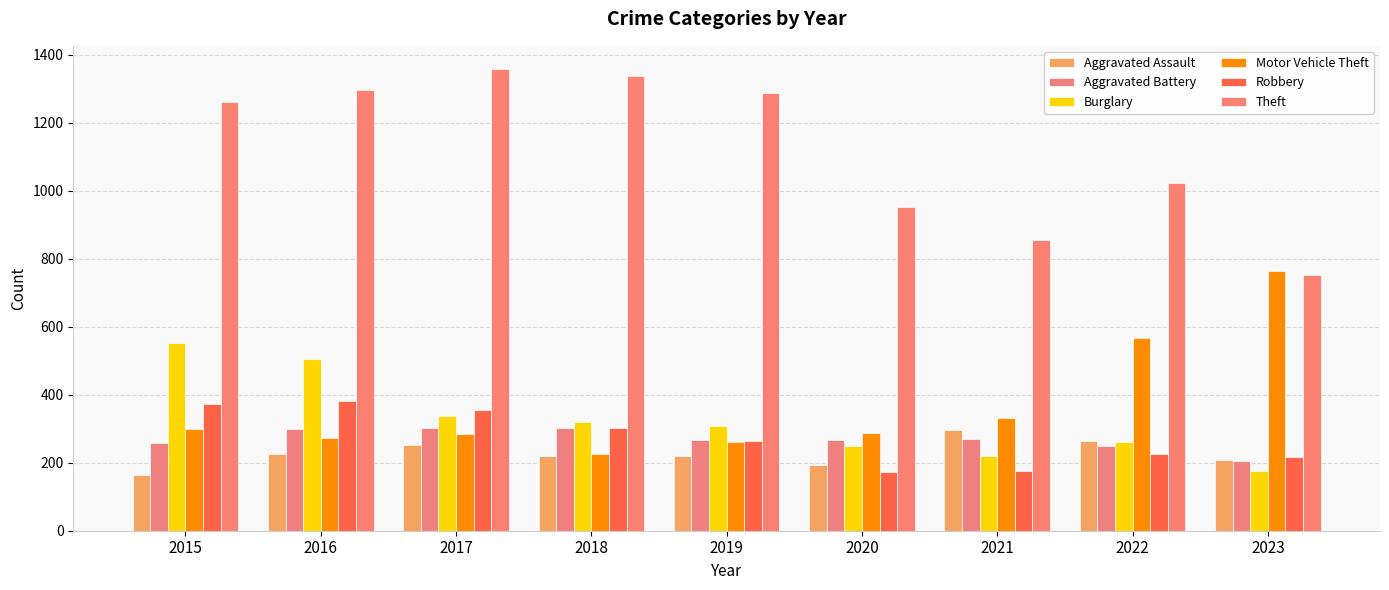

True or false: Theft has a value of 1908 at 2015.

False